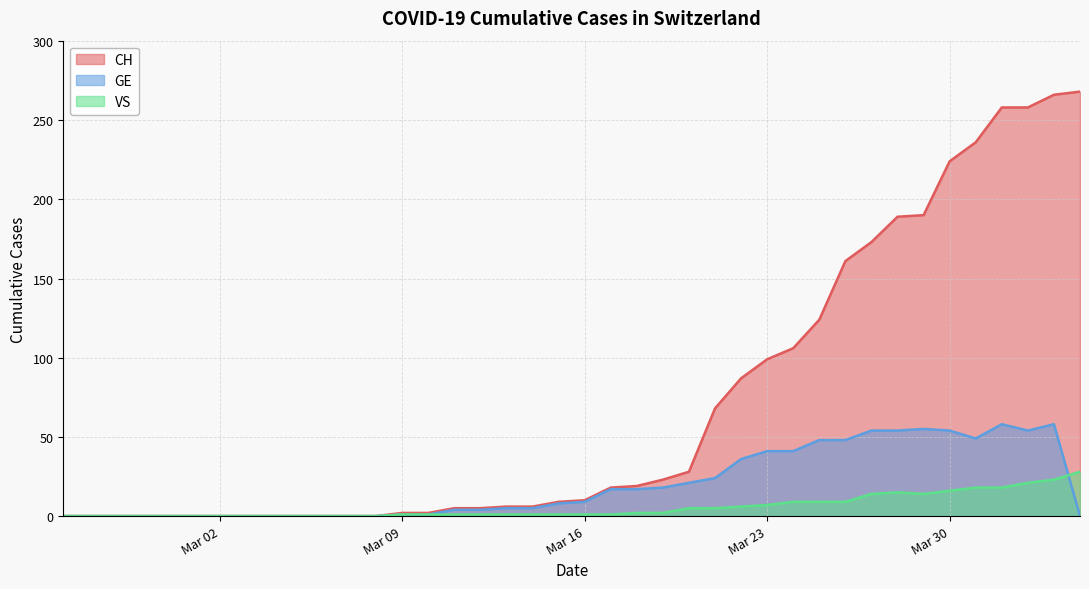

List the series in order of their overall mean, highest first.

CH, GE, VS